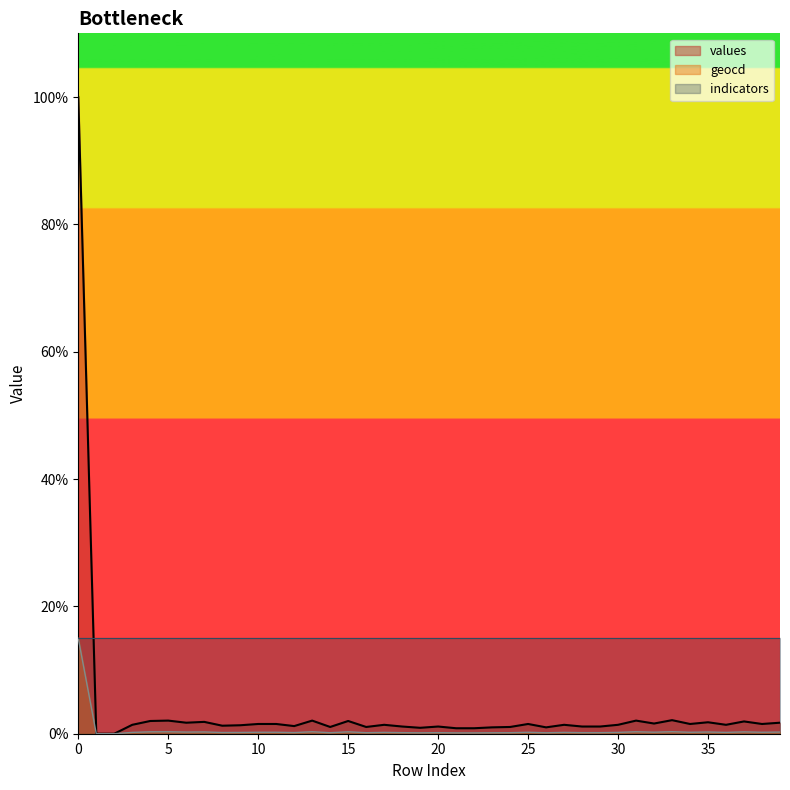

What are all the series names shown in the legend?

values, geocd, indicators